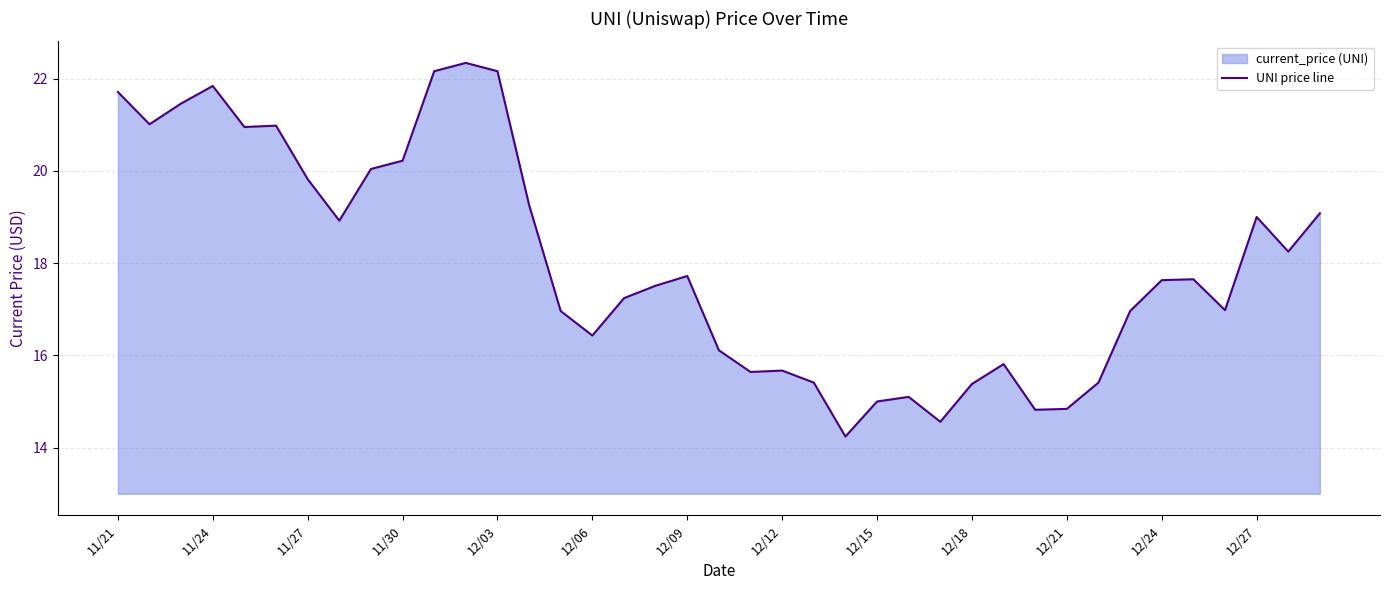

The value at 12/15 is 6.4. True or false?

False